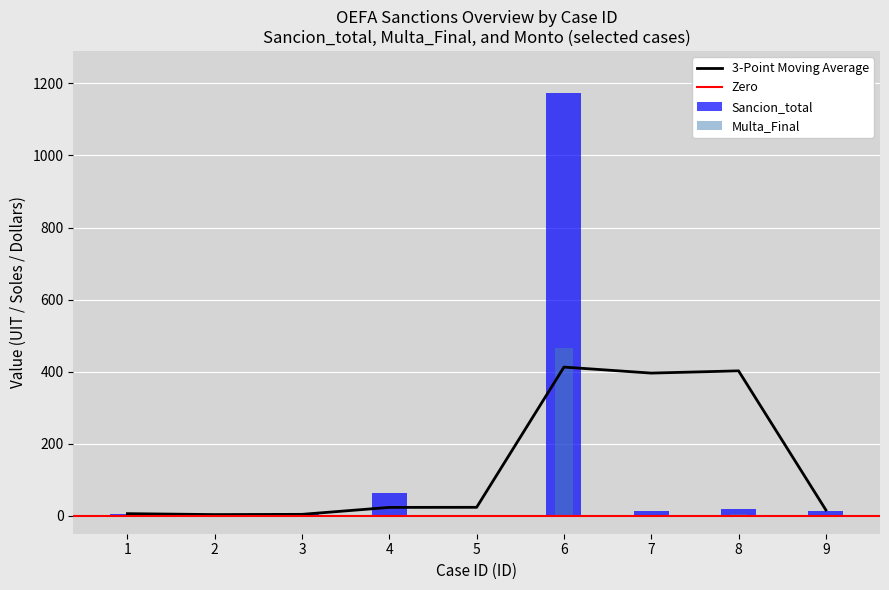

Is it true that Sancion_total equals 5.1 at 3?

True